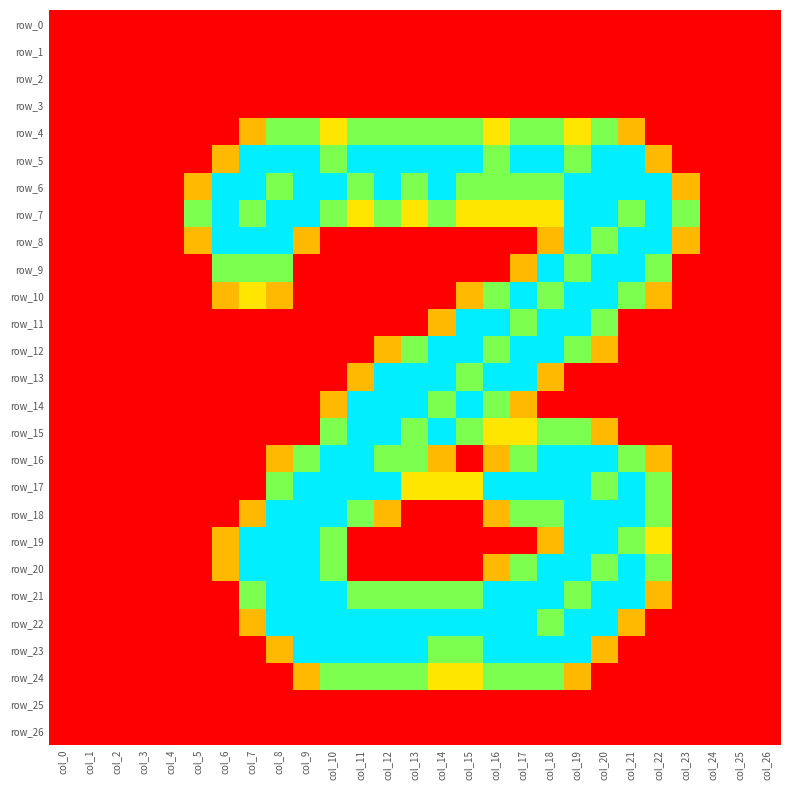

The value of row_14 at col_22 is 0.8. True or false?

False